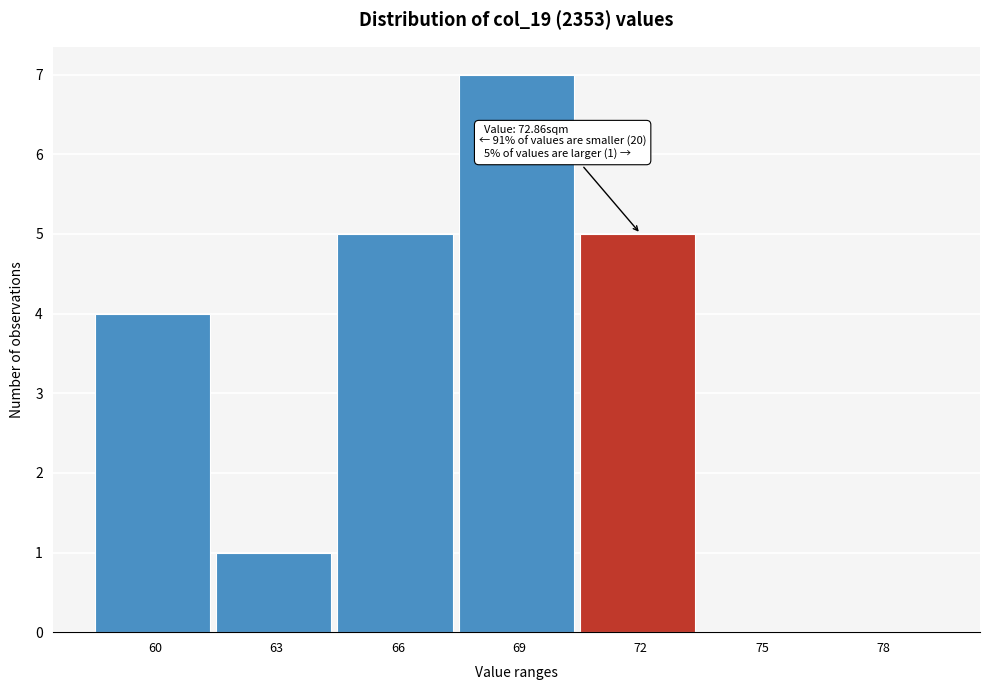

Reading left to right, list all the values displayed in this chart.

60=4	63=1	66=5	69=7	72=5	75=0	78=0